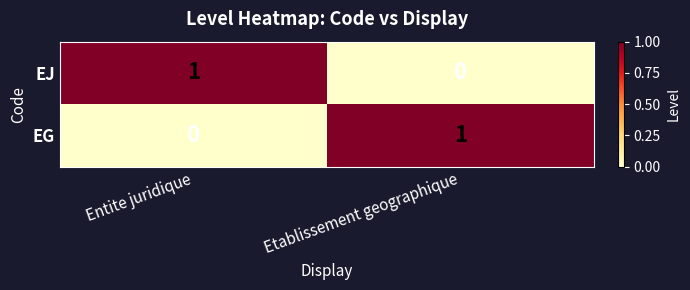

Which category has the highest value in the EG series?

Etablissement geographique